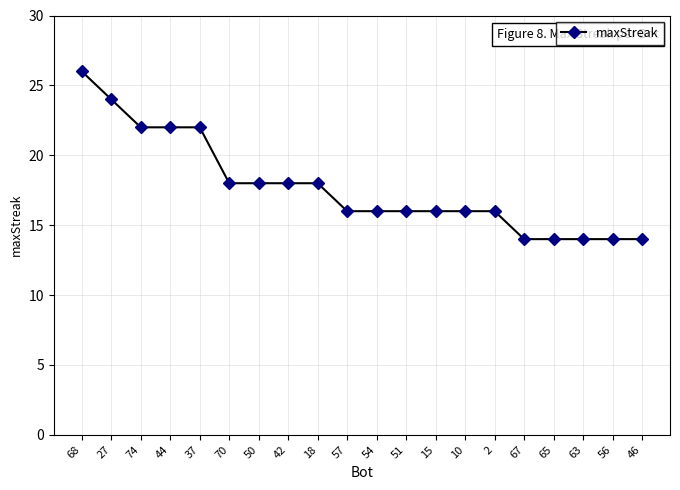

Approximately how many times larger is the value at 46 compared to 37?

0.6